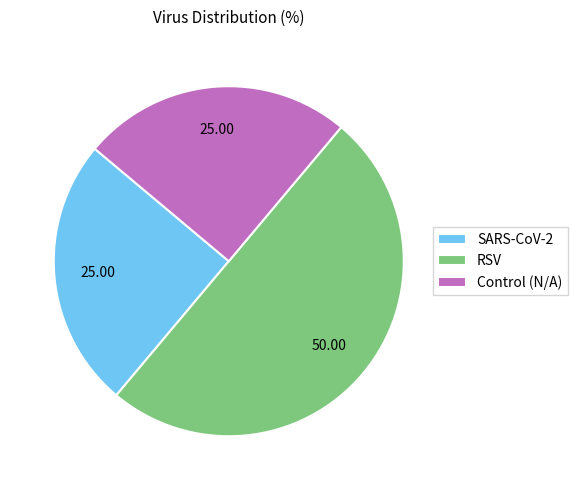

How many segments does this pie chart have?

3